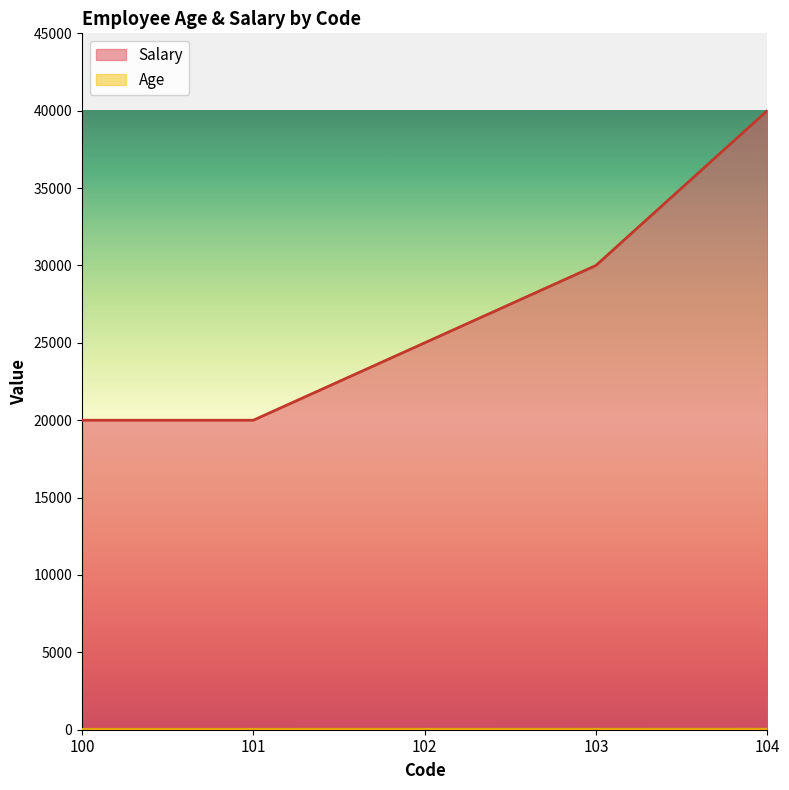

Which series has the widest spread of values?

Salary